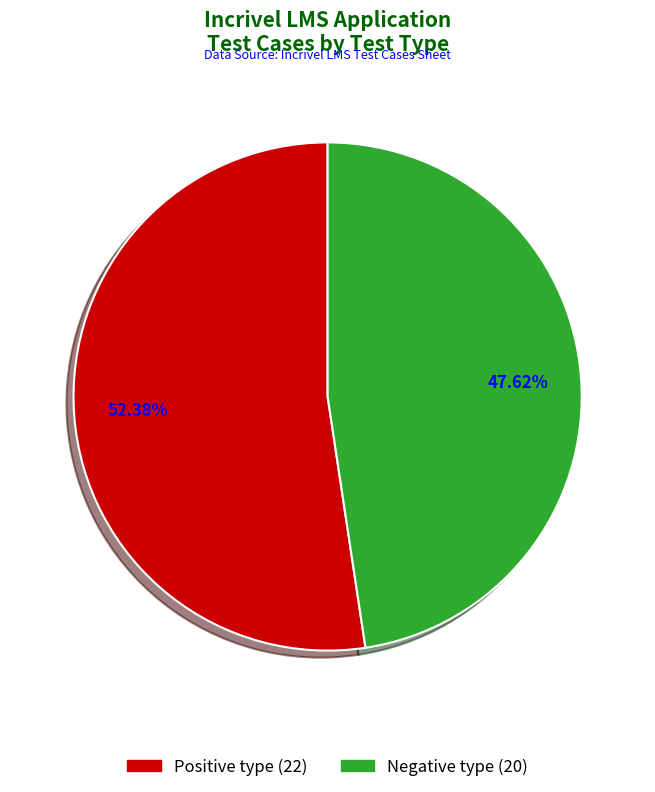

To the nearest percent, what is the difference between the largest and smallest slice percentages?

5%